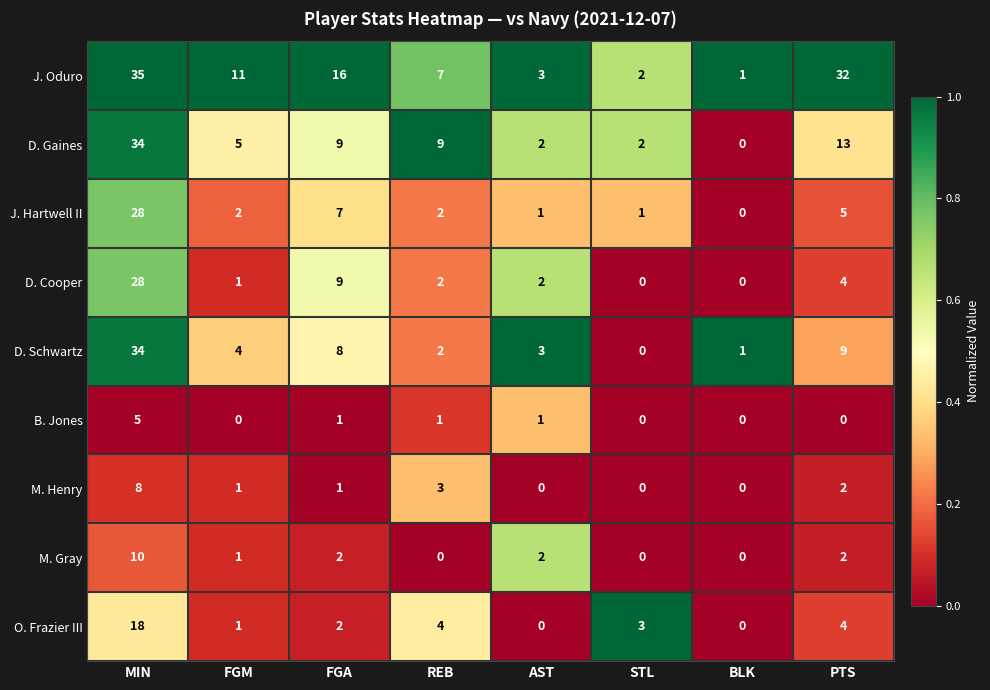

What is the sum of the D. Cooper values at BLK and FGA?

9